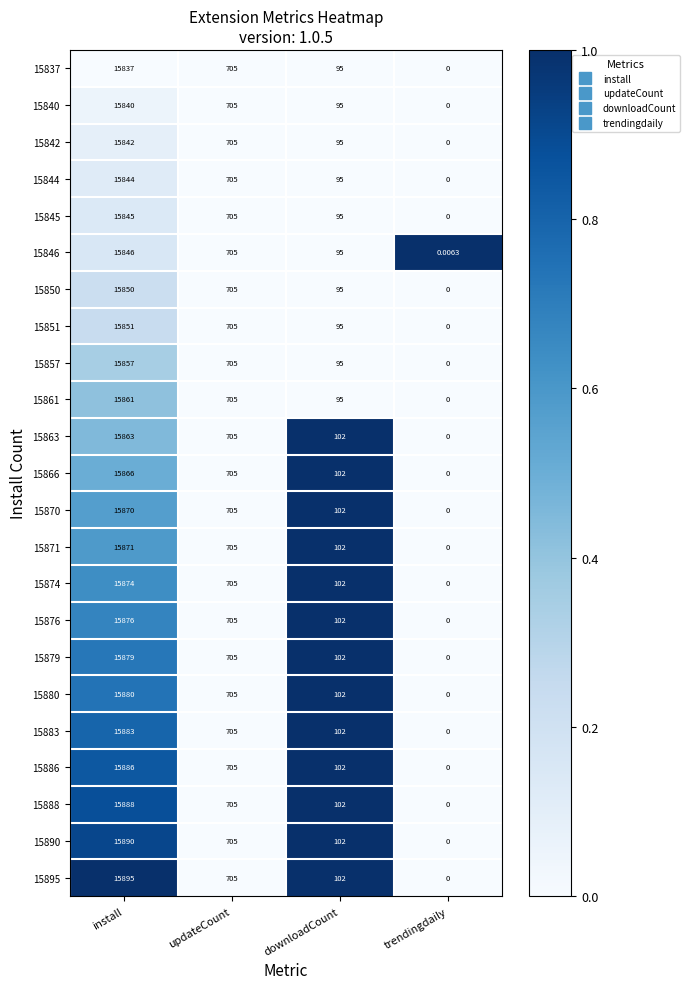

At which label does 15840 reach its peak?

install